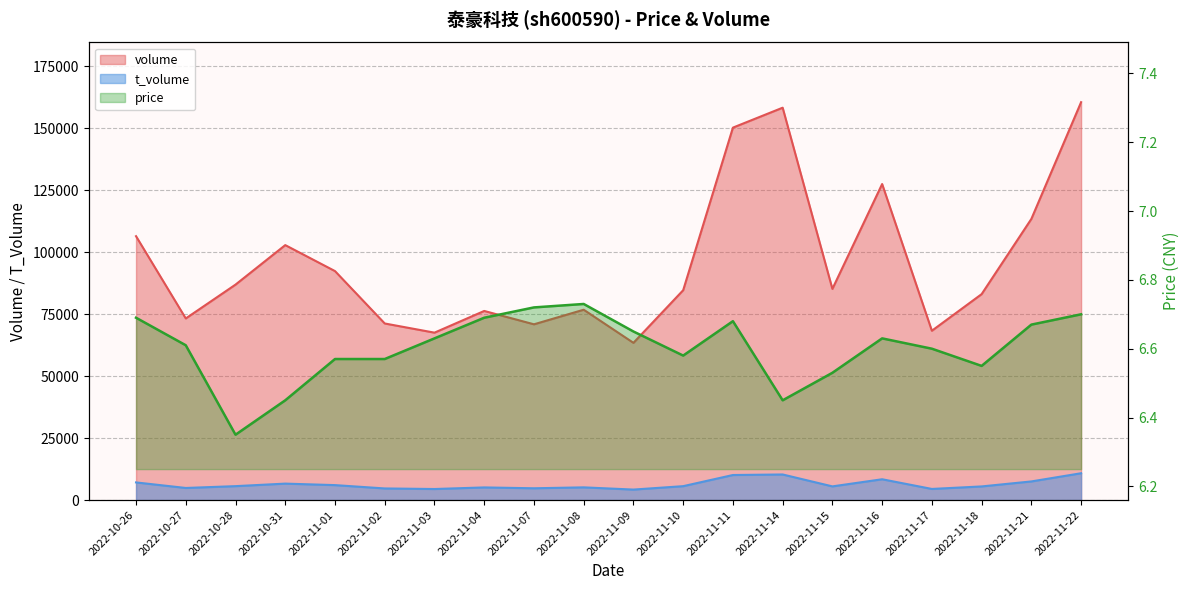

List the labels in order of t_volume value, smallest first.

2022-11-09, 2022-11-03, 2022-11-17, 2022-11-02, 2022-11-07, 2022-10-27, 2022-11-04, 2022-11-08, 2022-11-18, 2022-11-15, 2022-11-10, 2022-10-28, 2022-11-01, 2022-10-31, 2022-10-26, 2022-11-21, 2022-11-16, 2022-11-11, 2022-11-14, 2022-11-22